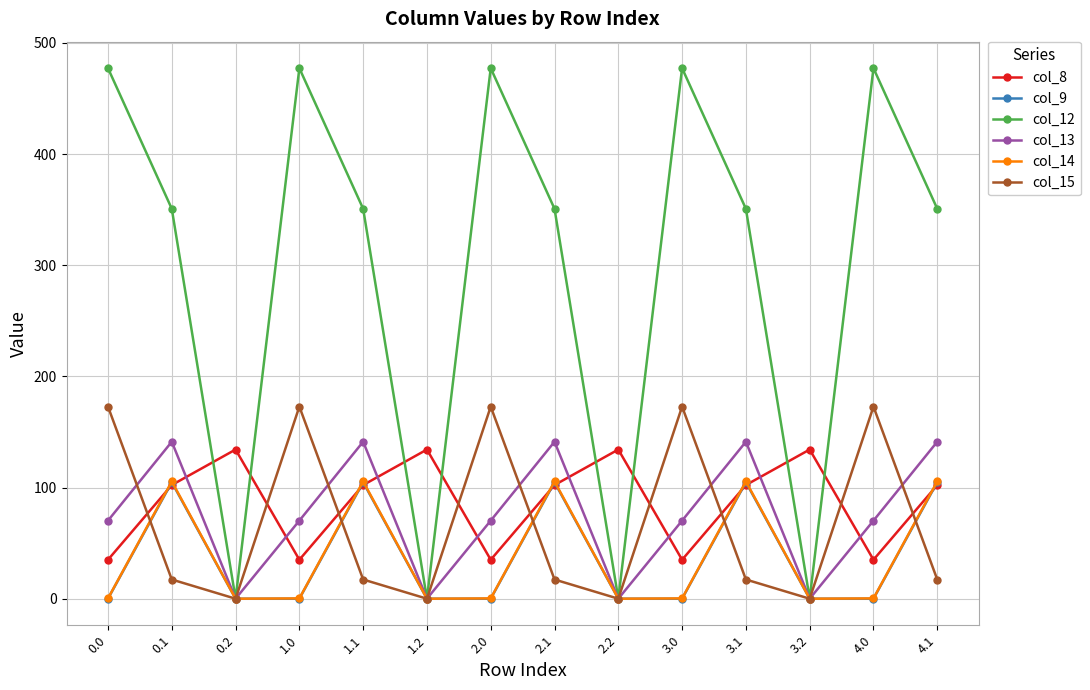

Where do col_8 and col_13 first cross each other?

0.1 and 0.2